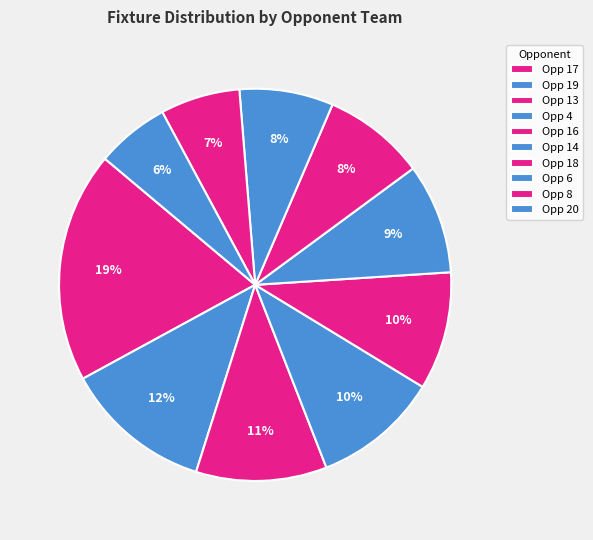

Which category has the smallest portion of the pie?

Opp 20